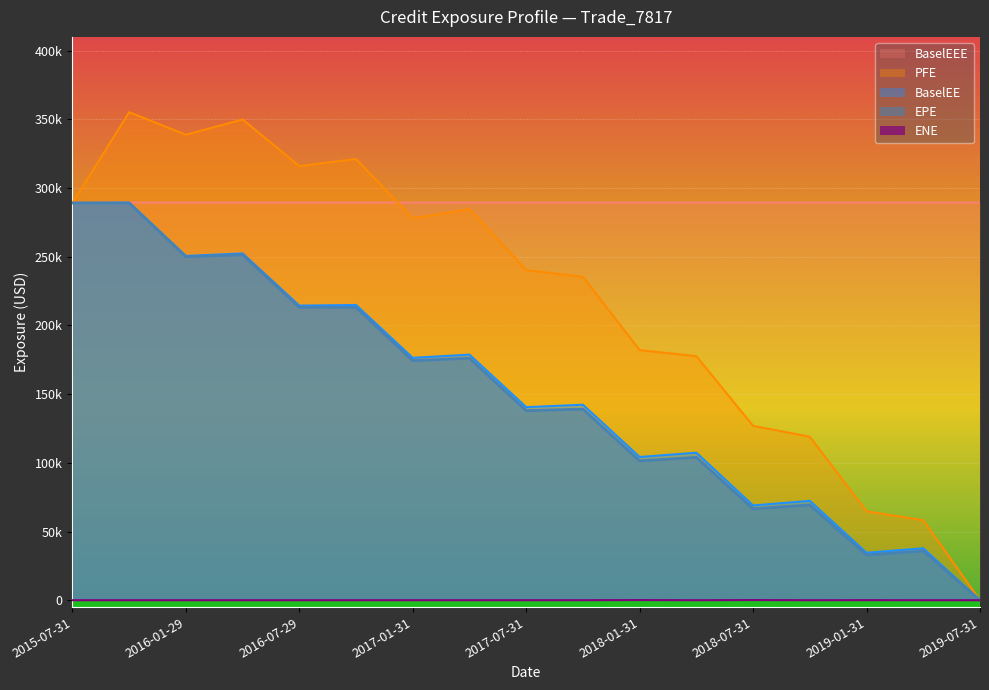

The value of BaselEEE at 2018-04-30 is 289376.0. True or false?

True